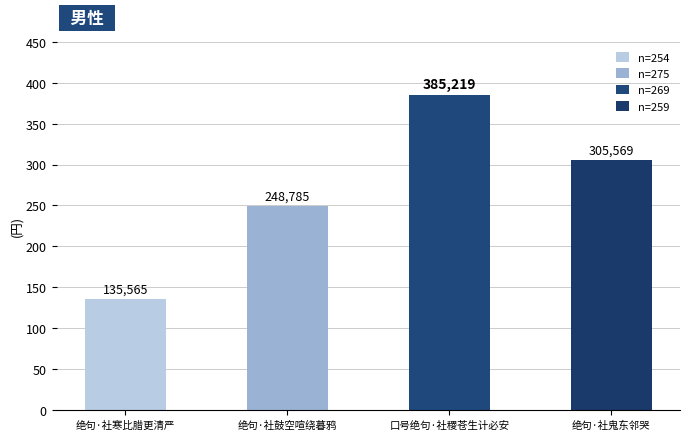

The value at 绝句·社鼓空喧绕暮鸦 is 157309. True or false?

False